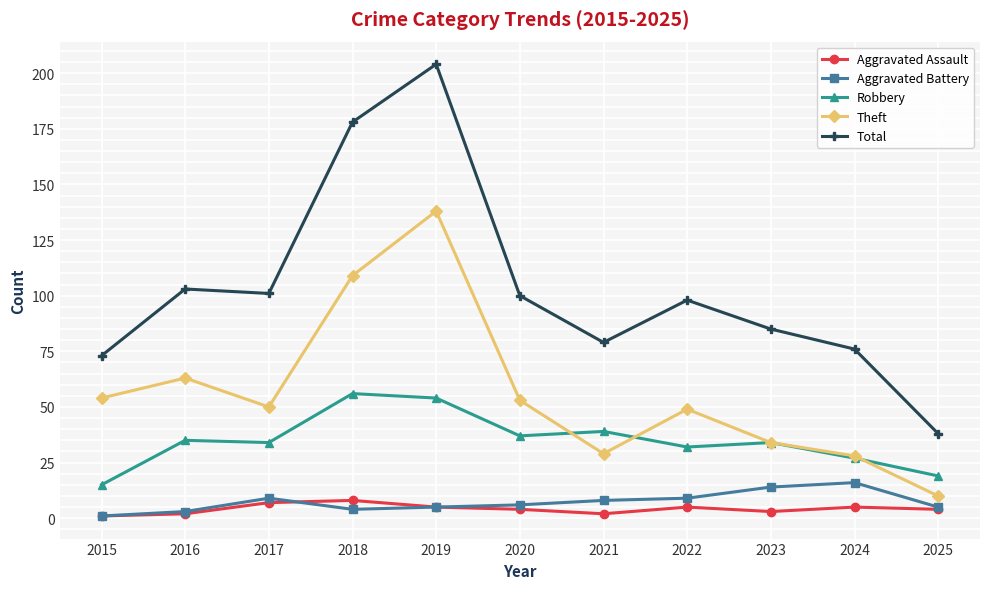

Which label corresponds to the largest value in the chart?

2019